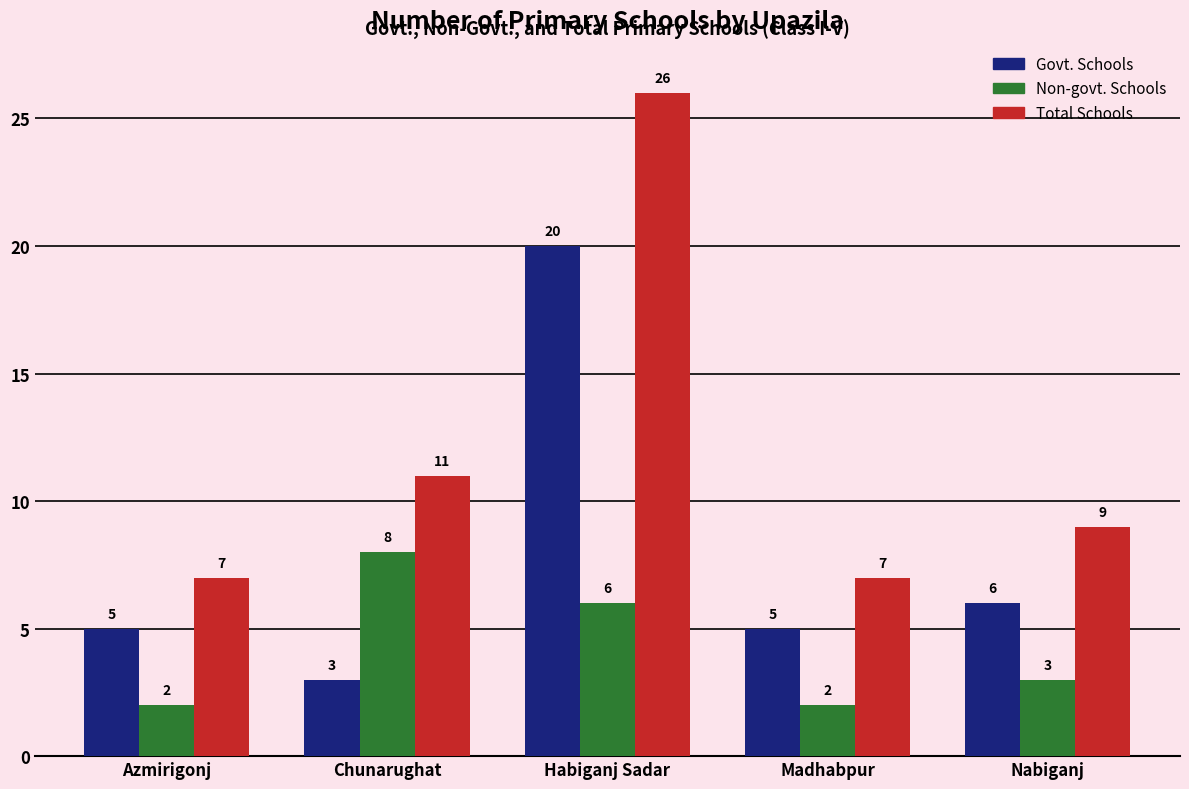

Which series has the widest spread of values?

Total Schools